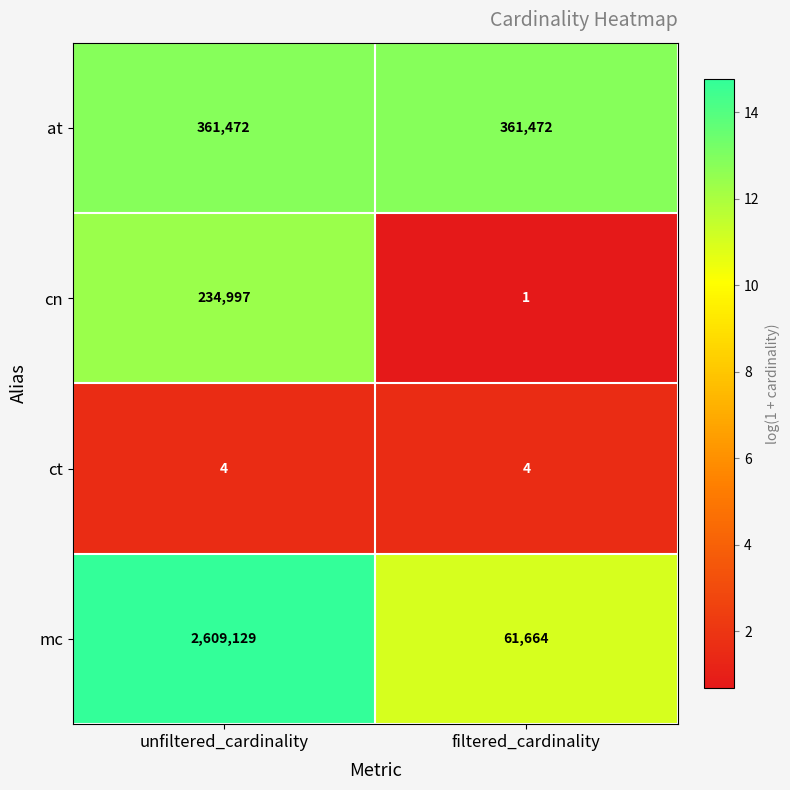

What is the total value across all series at unfiltered_cardinality?

3205602